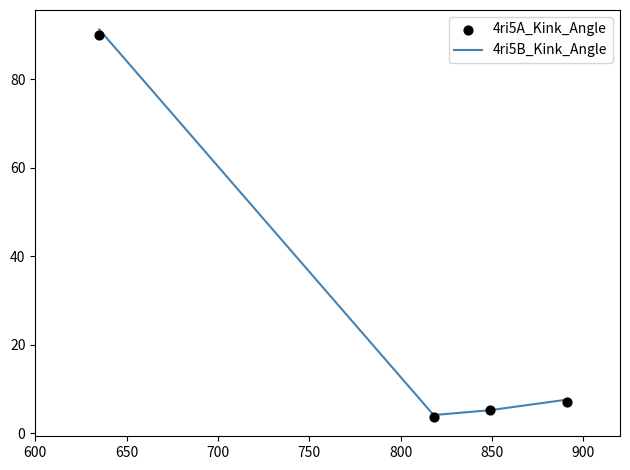

At how many categories does at least one series exceed 11?

1